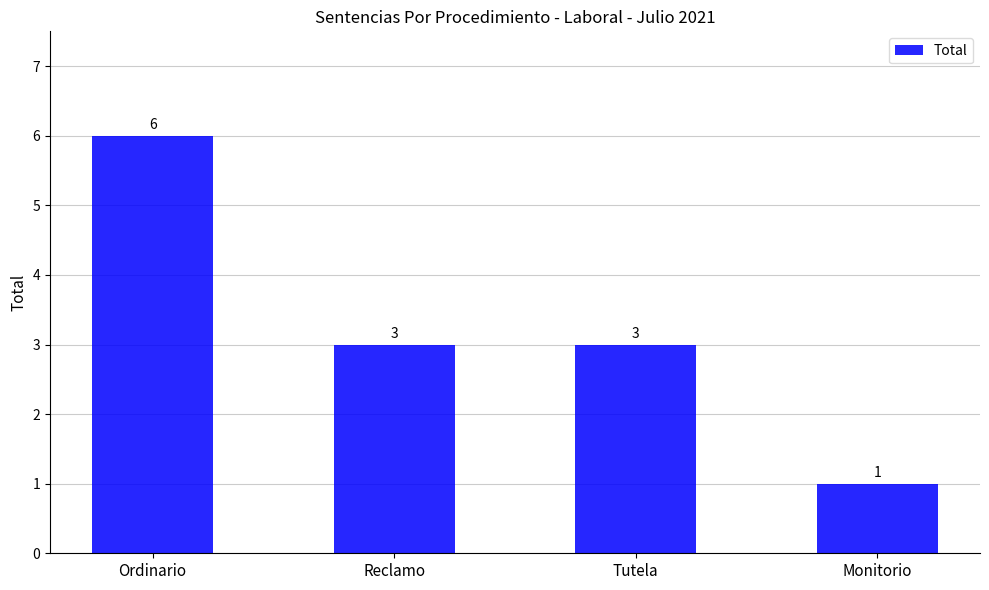

Reading left to right, transcribe all the data shown in this chart.

Ordinario=6	Reclamo=3	Tutela=3	Monitorio=1